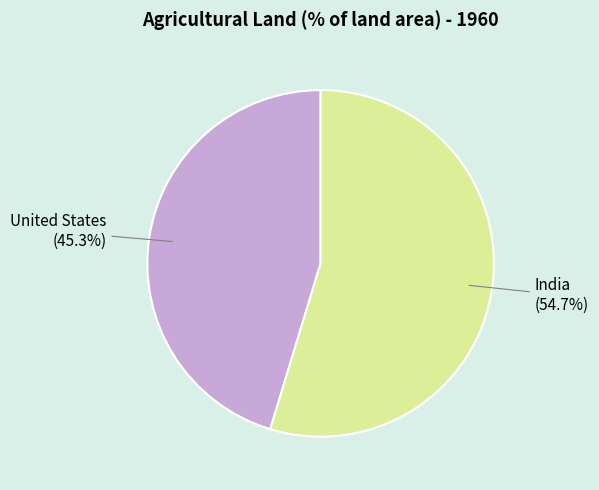

Is there a majority slice in this chart?

Yes